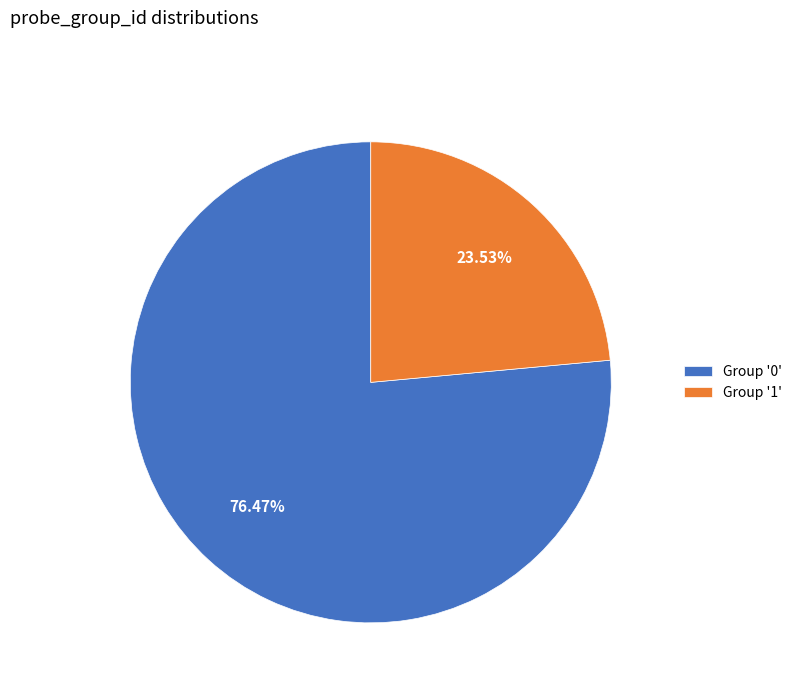

Between Group '0' and Group '1', which is larger?

Group '0'